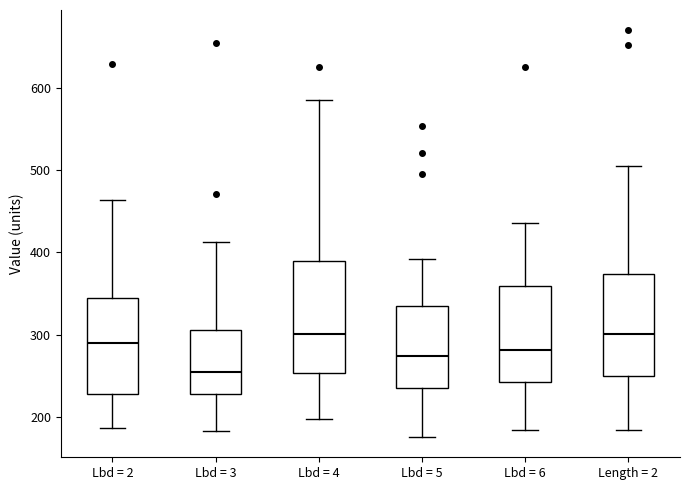

Where does the median line of the box for Lbd = 4 sit on the y-axis? The values are not printed on the chart, so give them approximately, as read against the axis.

300